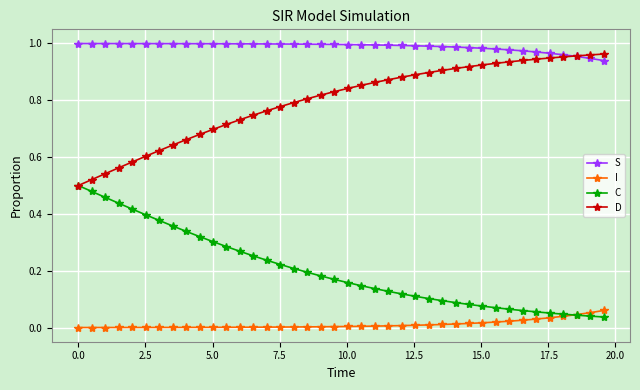

True or false: S and C cross at least once.

False